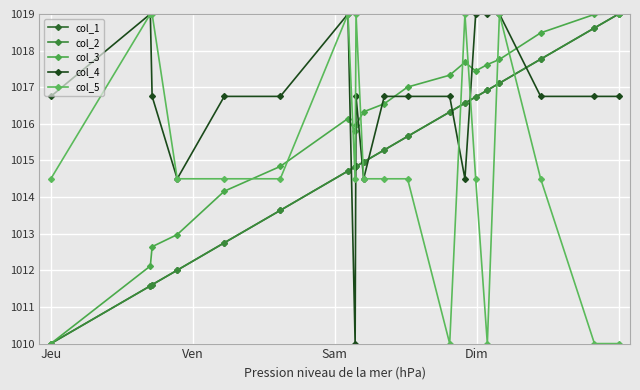

What is the maximum value for col_2?

1019.0